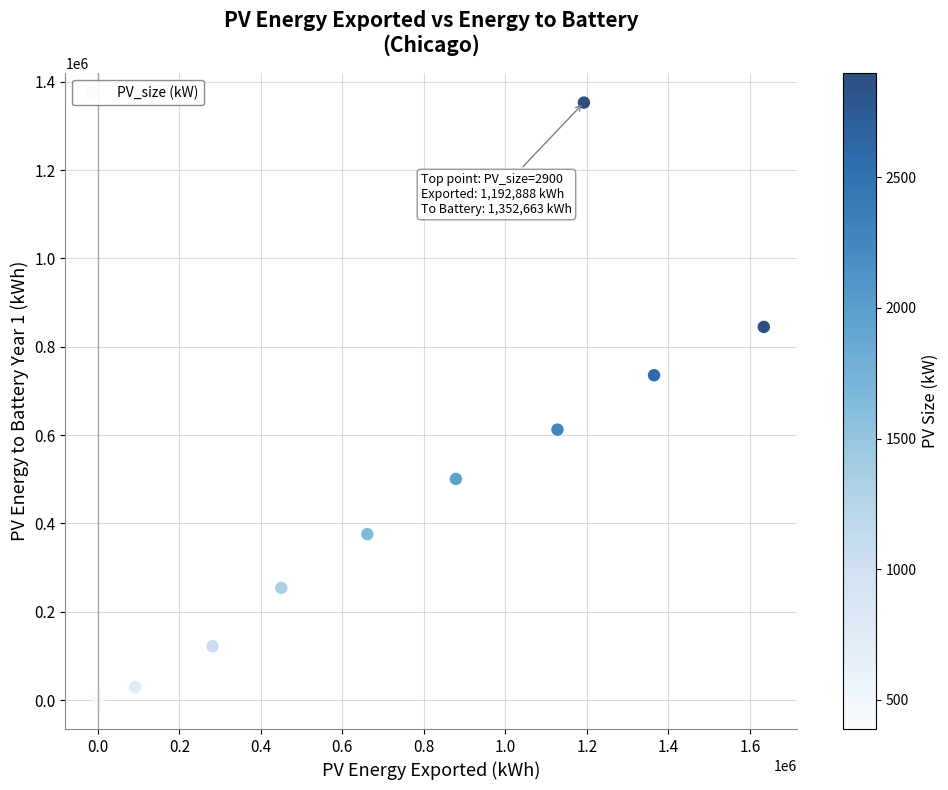

What is the average Y value?

482962.8